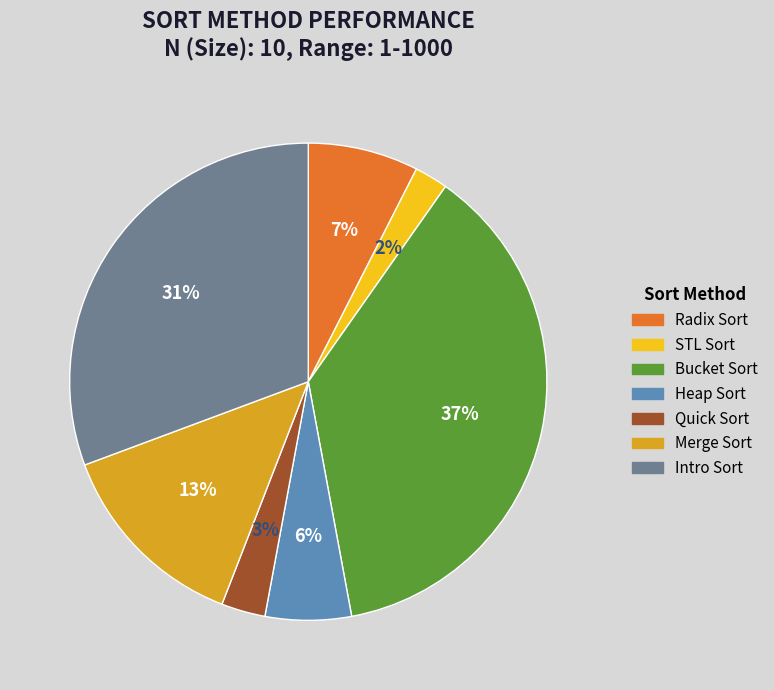

Is there a majority slice in this chart?

No